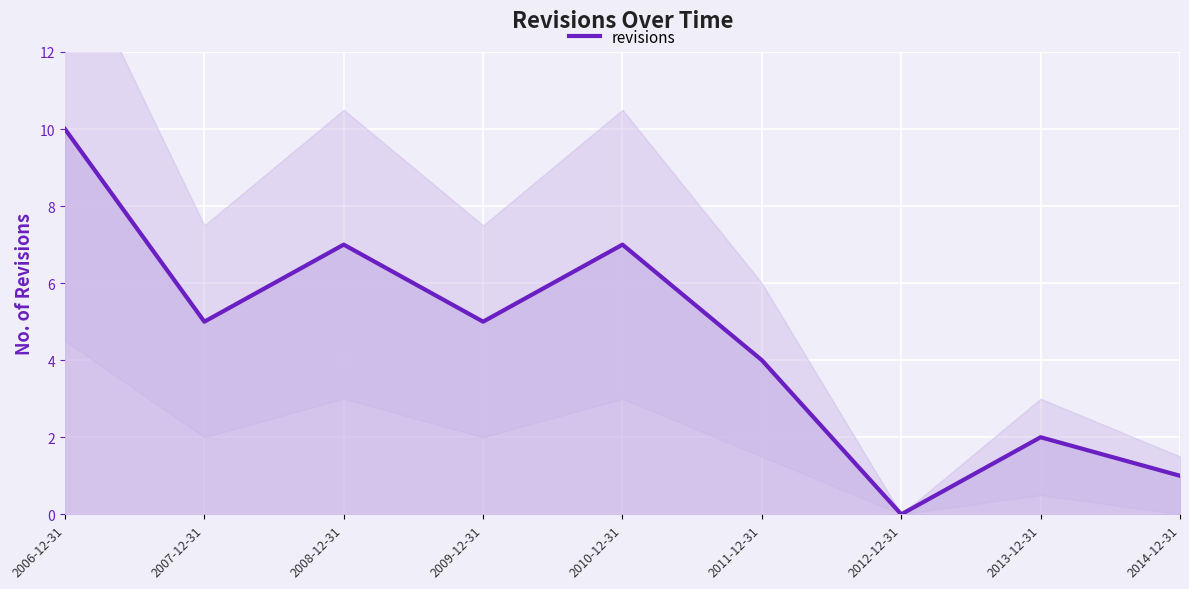

What is the label of the 9th point from the left?

2014-12-31